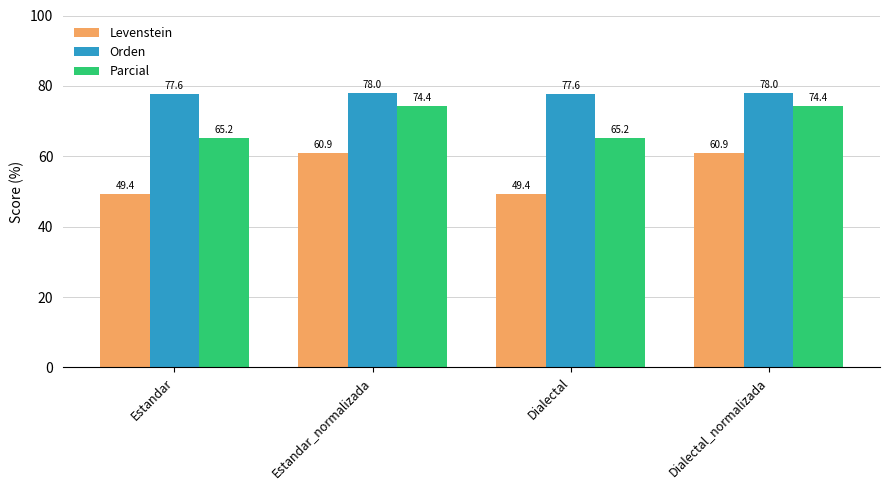

What position from the left is Dialectal?

3